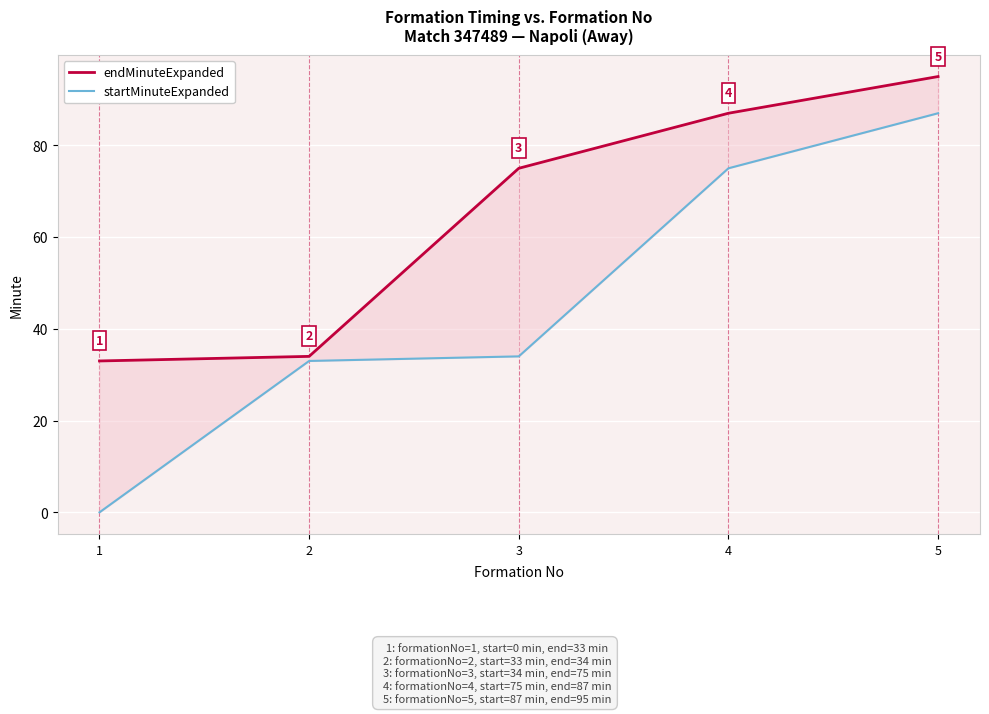

What is the sum of all startMinuteExpanded values?

229